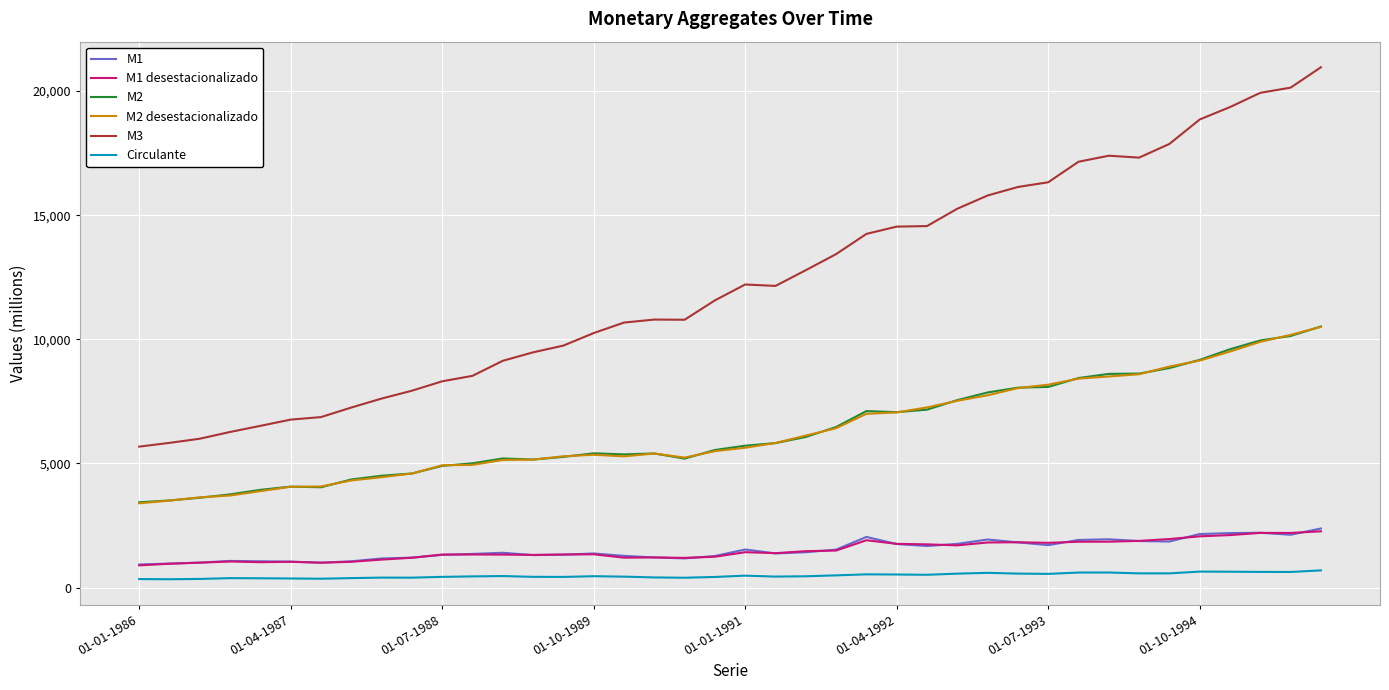

True or false: Circulante has more than 1 interior local peaks.

True